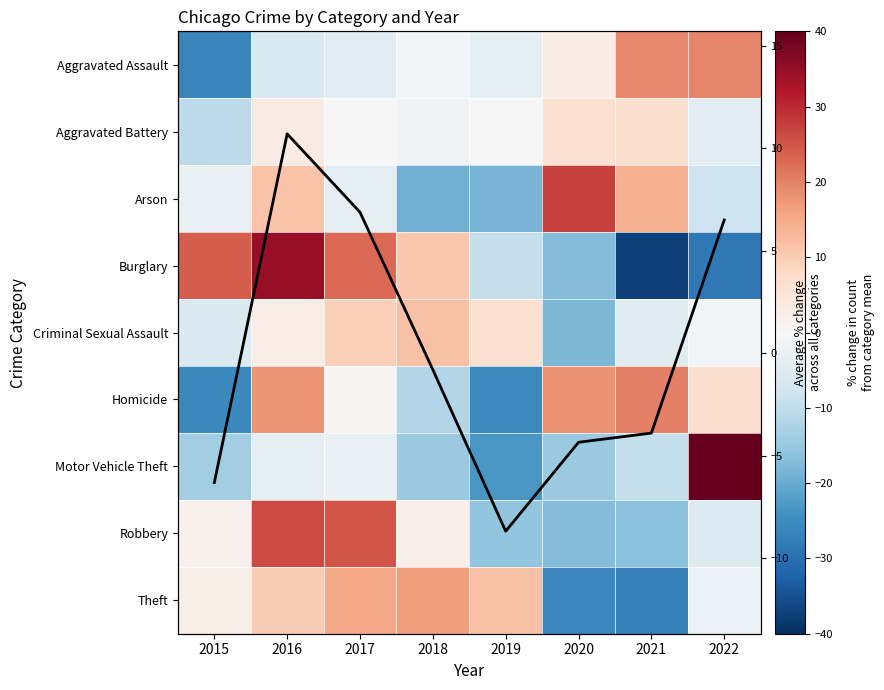

What is the difference between the maximum and minimum values in the Column mean % change series?

19.4